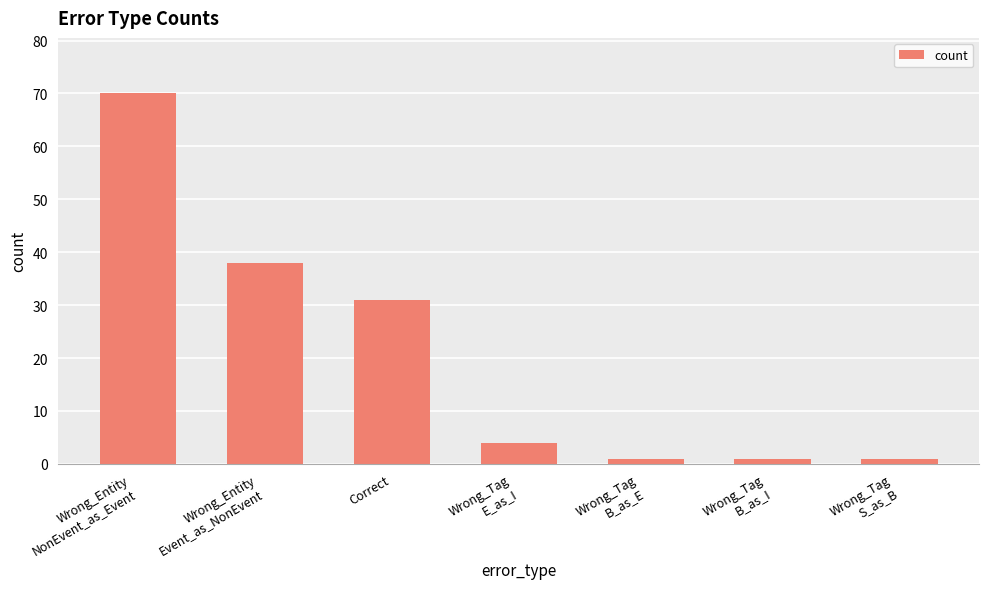

Approximately how many times larger is the value at Wrong_Entity
Event_as_NonEvent compared to Wrong_Tag
B_as_E?

38.0